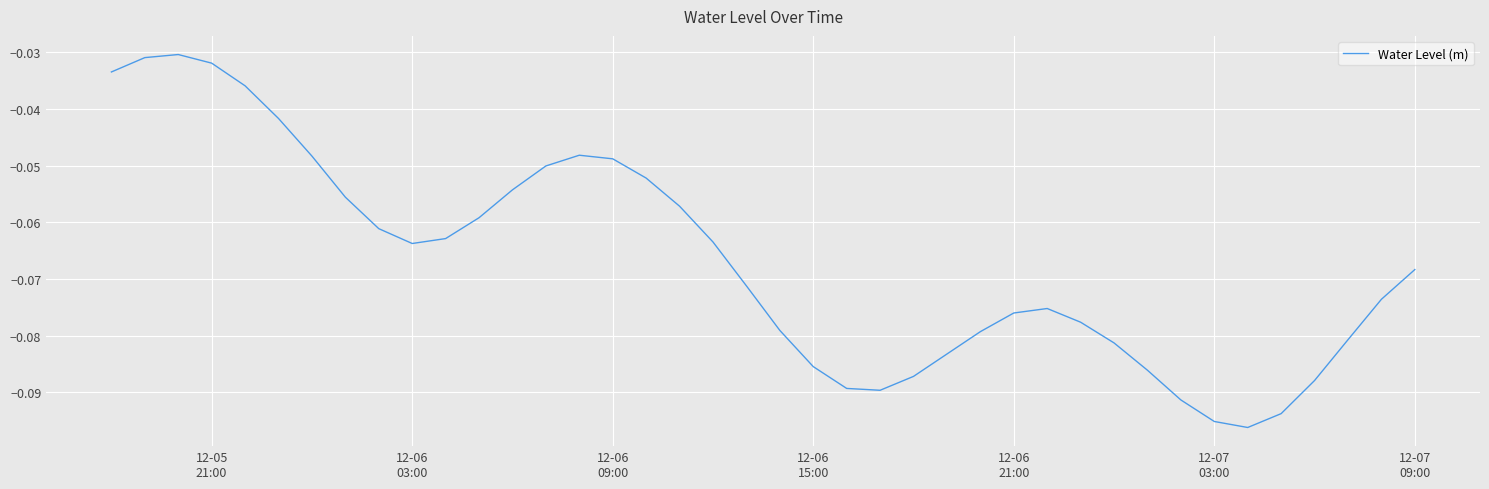

Where is the first local minimum?

12-06
03:00